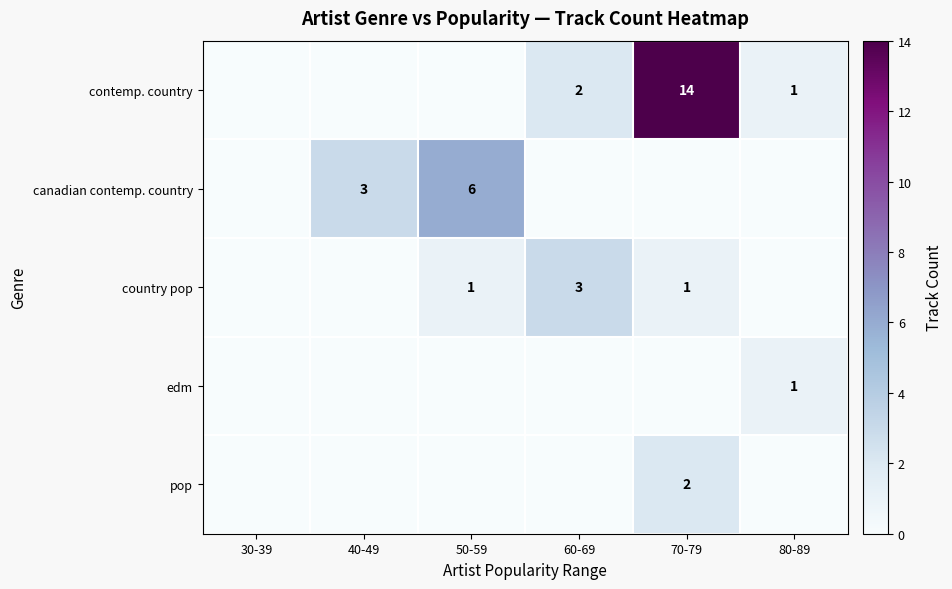

True or false: country pop has a value of 1 at 60-69.

False